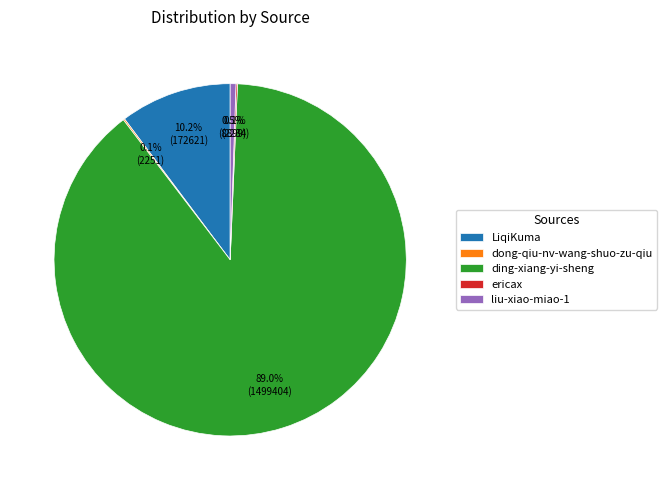

Does any single category account for the majority?

Yes